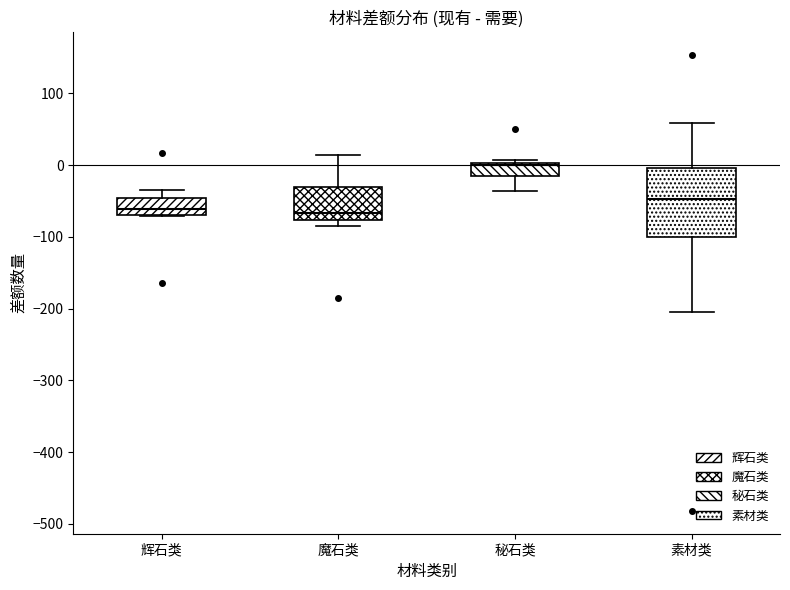

Which box has the highest median line?

秘石类